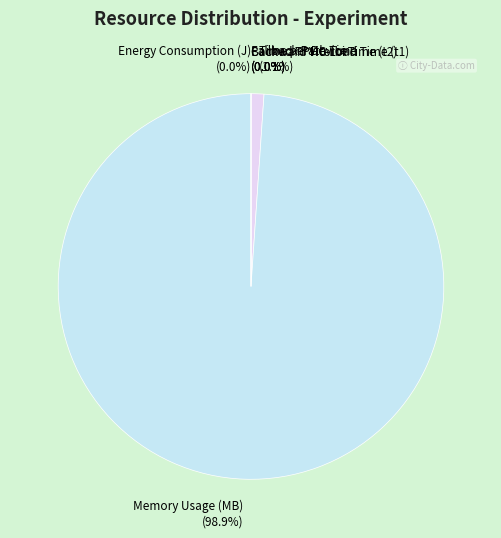

What is the majority slice?

Memory Usage (MB)